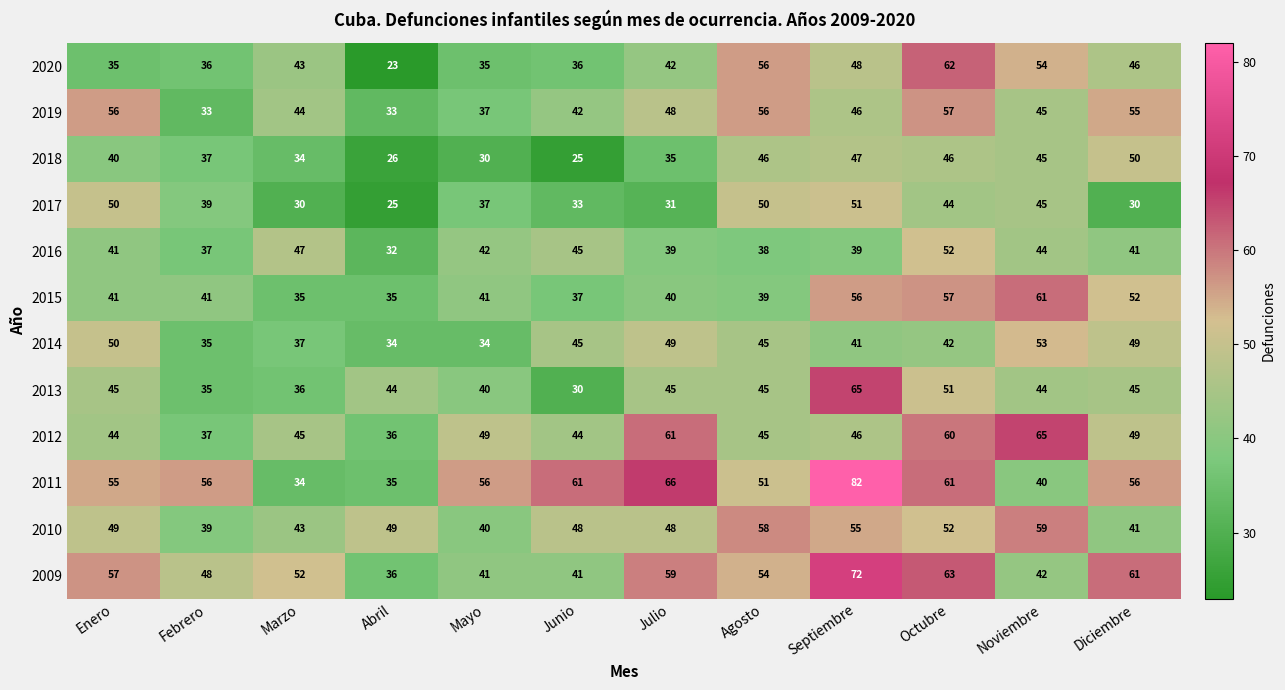

Where is 2016 nearest to the value 42?

Mayo